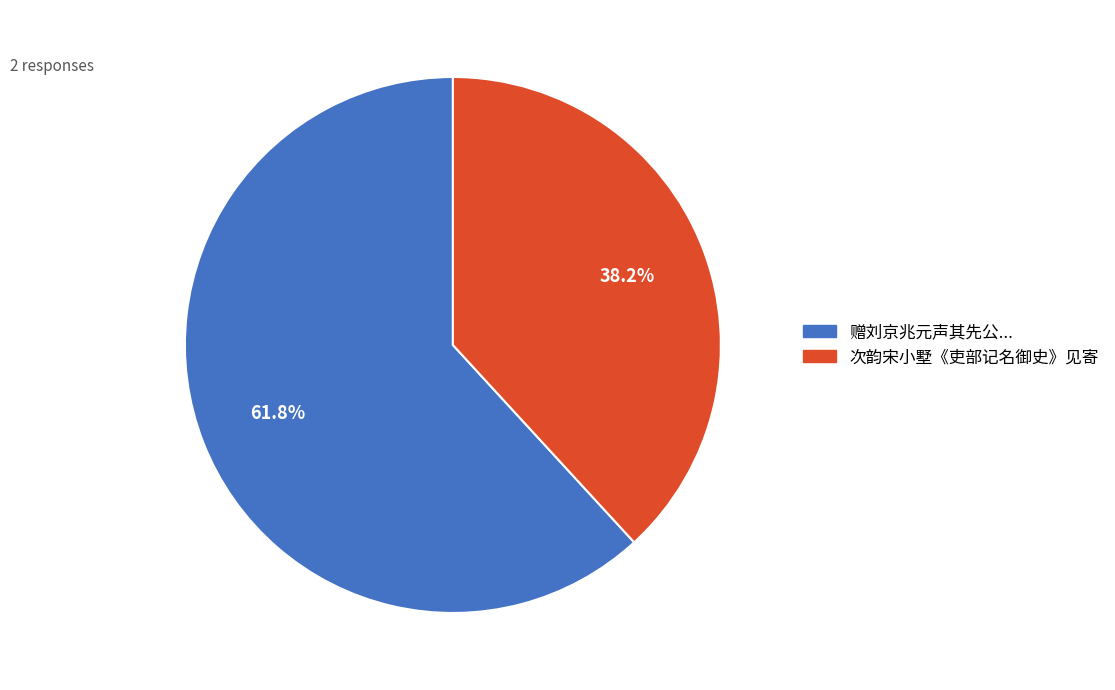

Is there any slice that represents more than half of the pie?

Yes